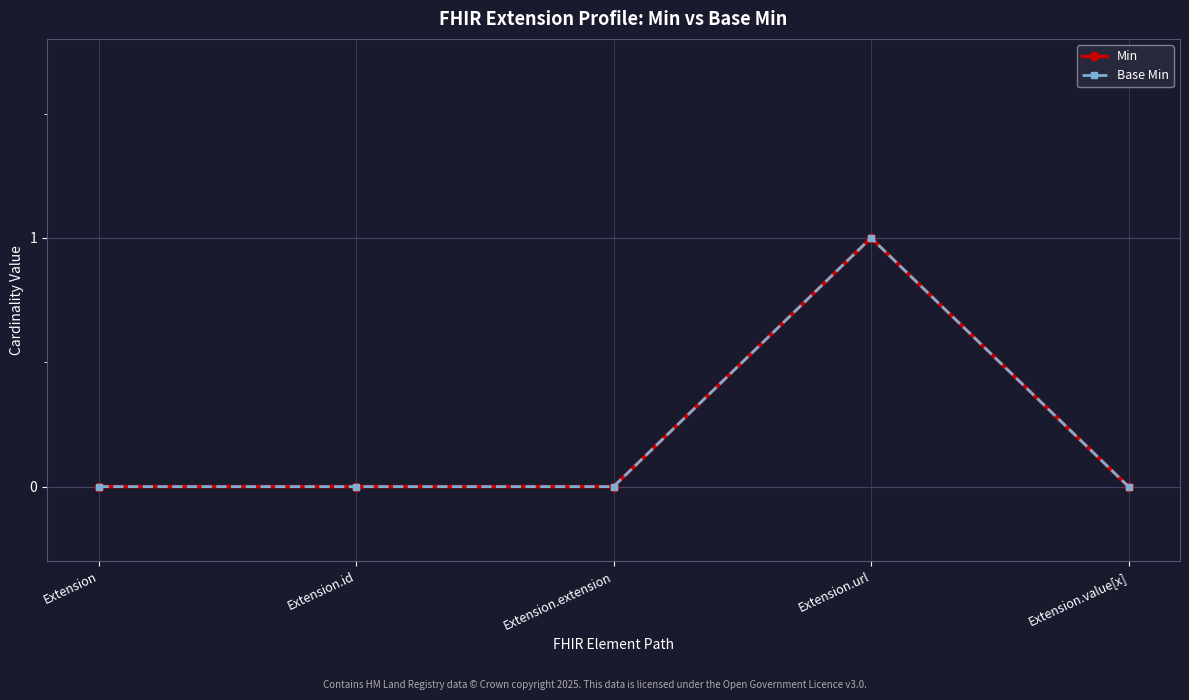

What is the label of the 4th point from the left?

Extension.url